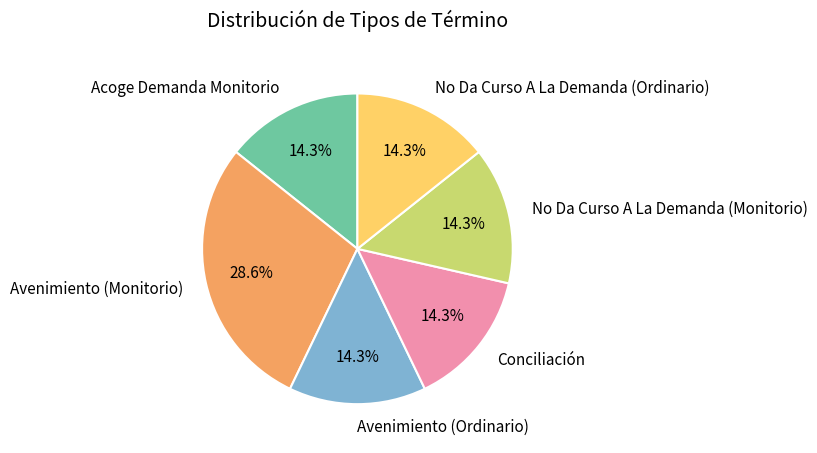

Is Acoge Demanda Monitorio the majority of the pie?

No